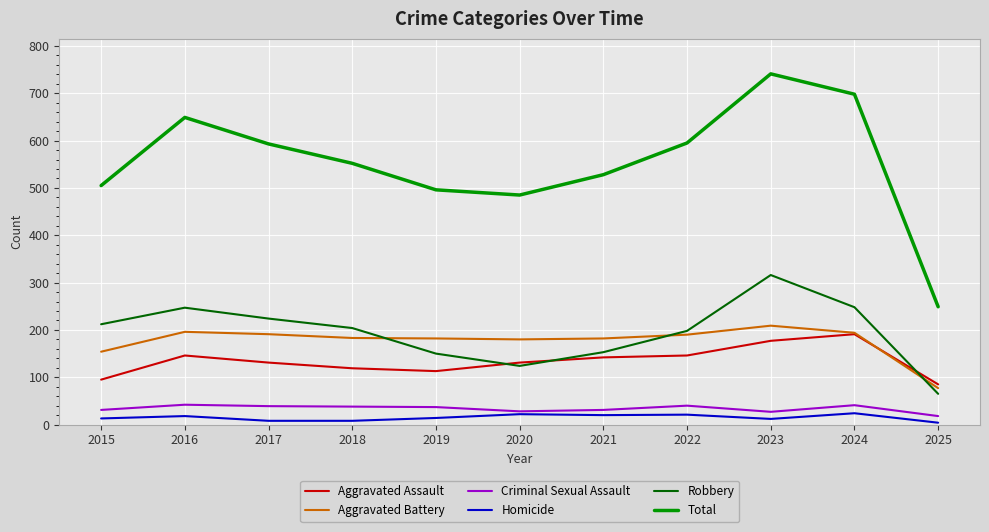

Is this an area chart (filled region under the line)?

No